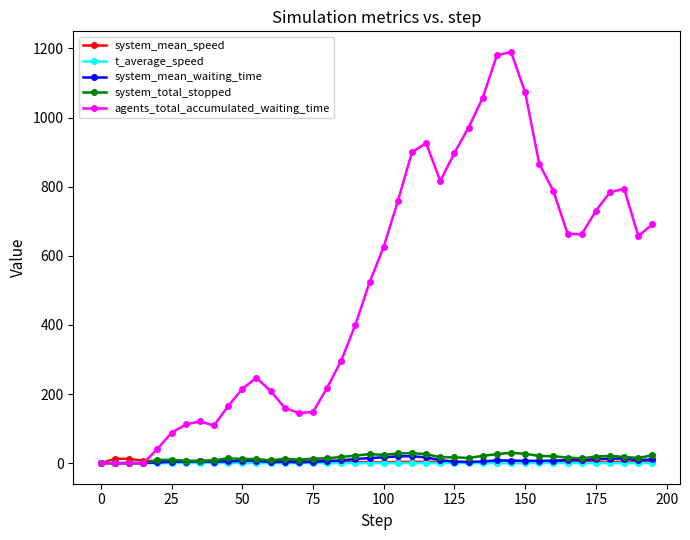

Which series has the largest range (max minus min)?

agents_total_accumulated_waiting_time